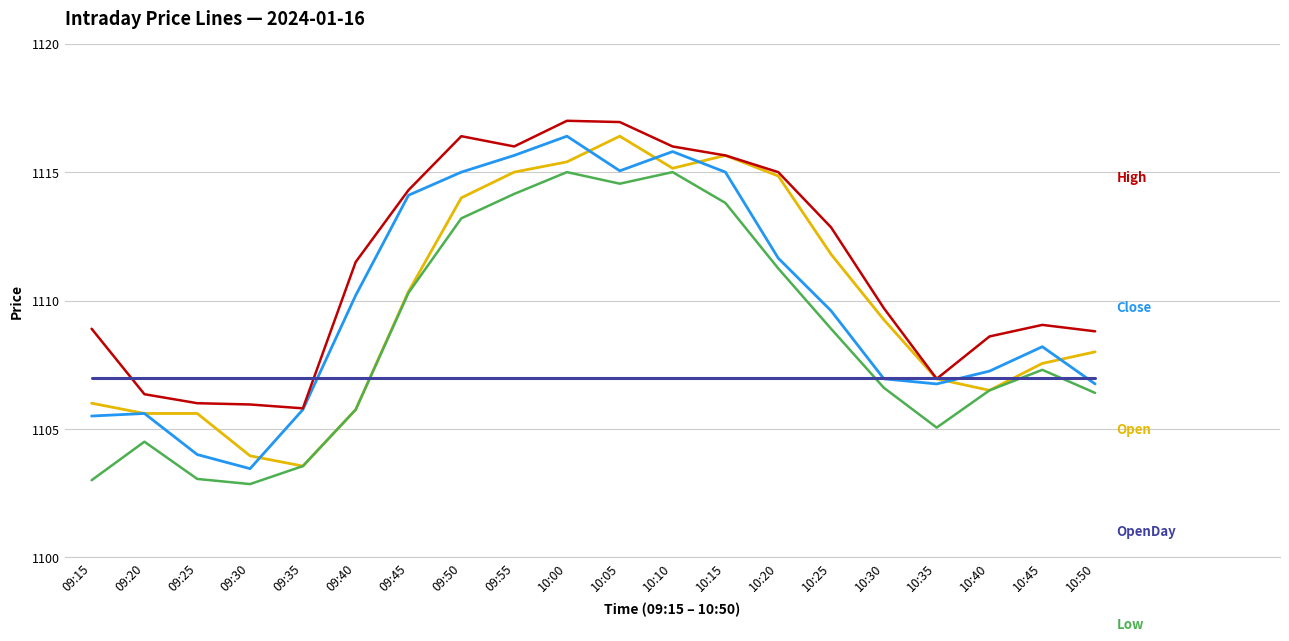

What position from the left is 09:50?

8